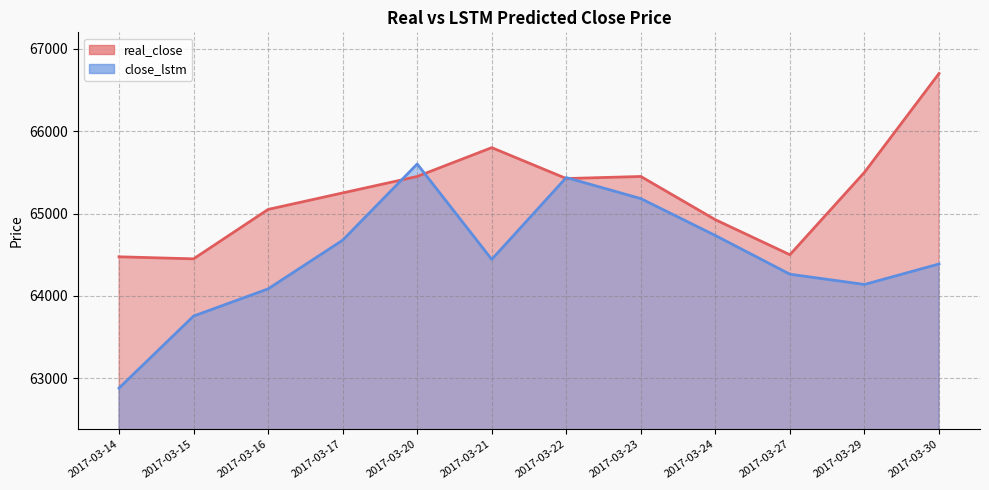

True or false: close_lstm has more than 2 points higher than both neighbors.

False